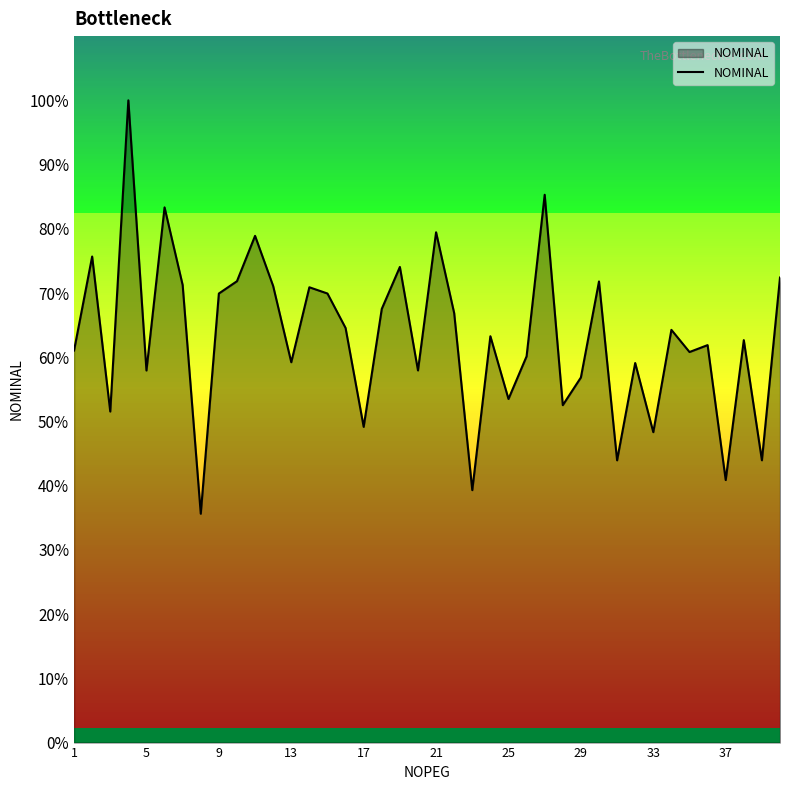

Is this an area chart (filled region under the line)?

Yes